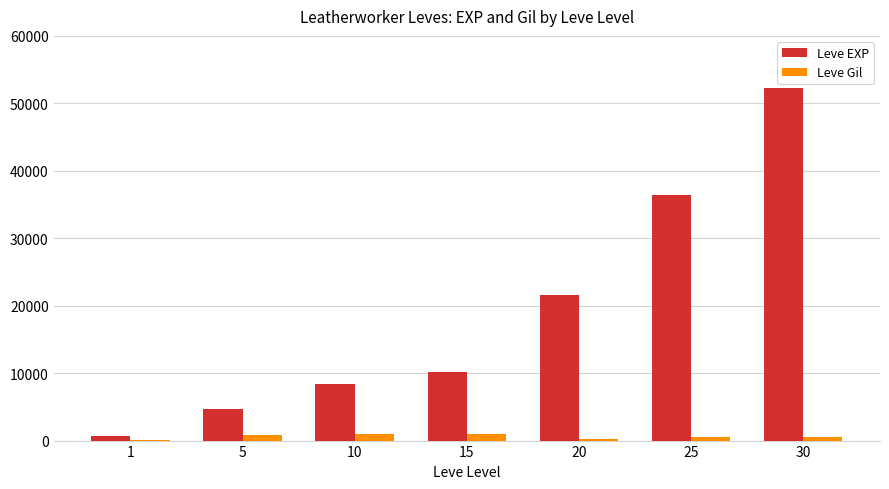

Are the bars grouped side by side (vs. stacked)?

Yes